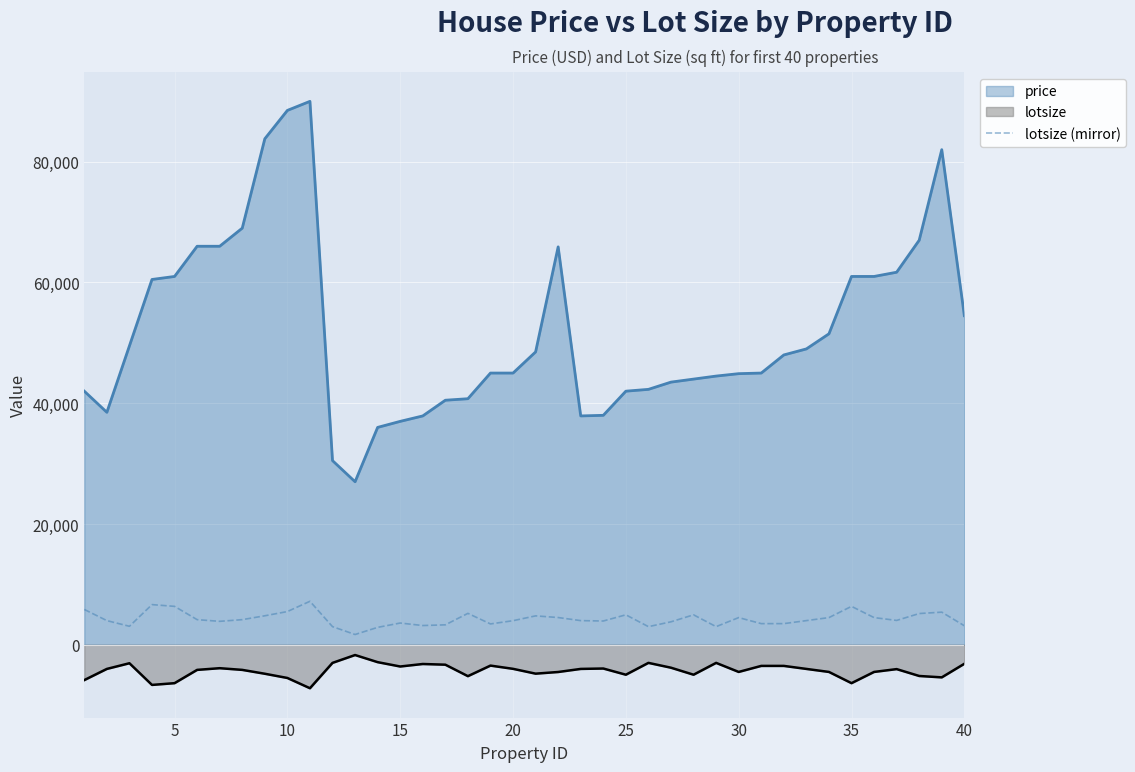

True or false: the data has more than 2 interior local peaks.

True